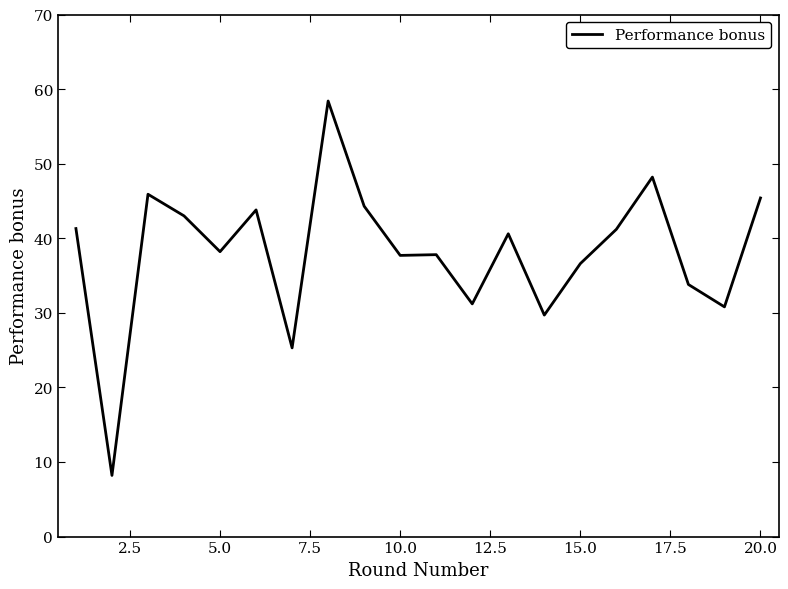

What is the greatest value displayed?

58.4